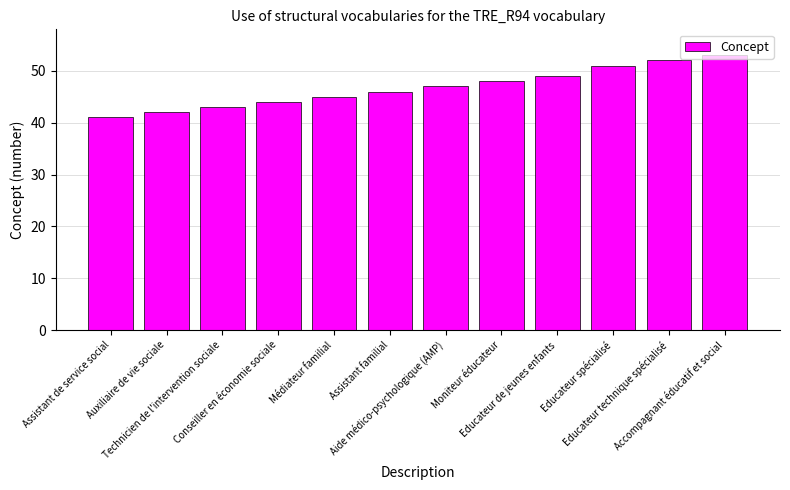

The chart shows a value of 42 at Auxiliaire de vie sociale. True or false?

True